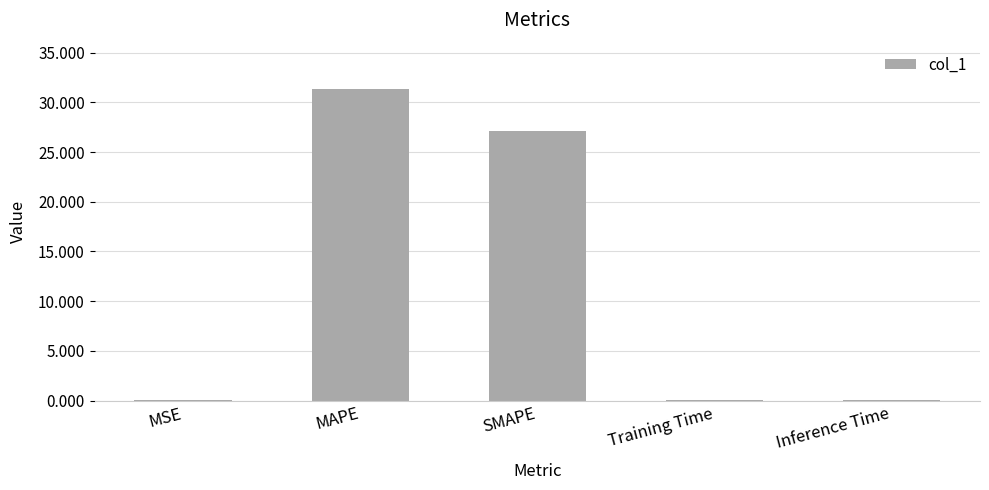

What is the maximum value shown in the chart?

31.3